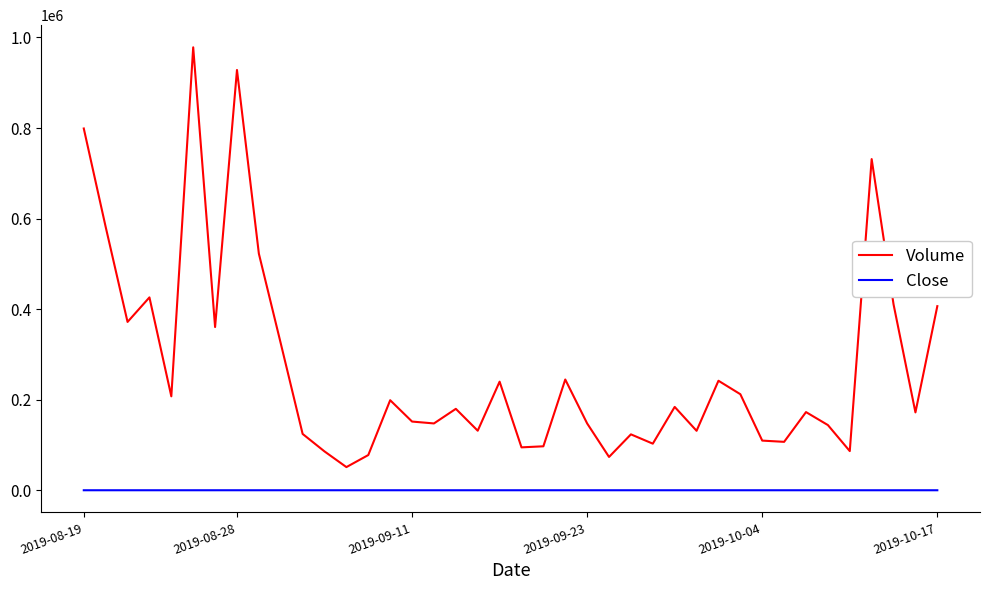

Which series has the largest range (max minus min)?

Volume